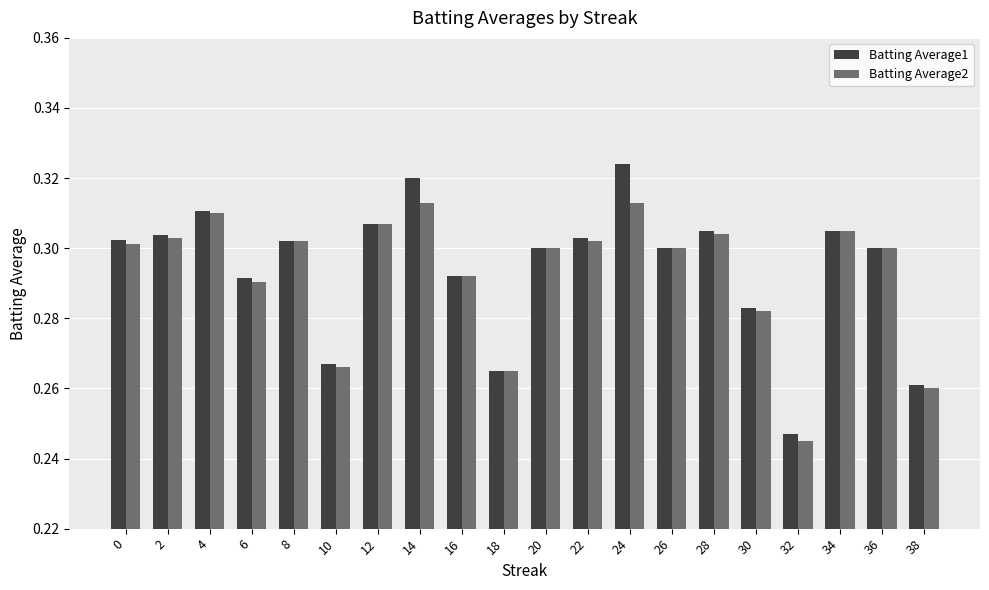

How many Batting Average1 values are between 0 and 1?

20